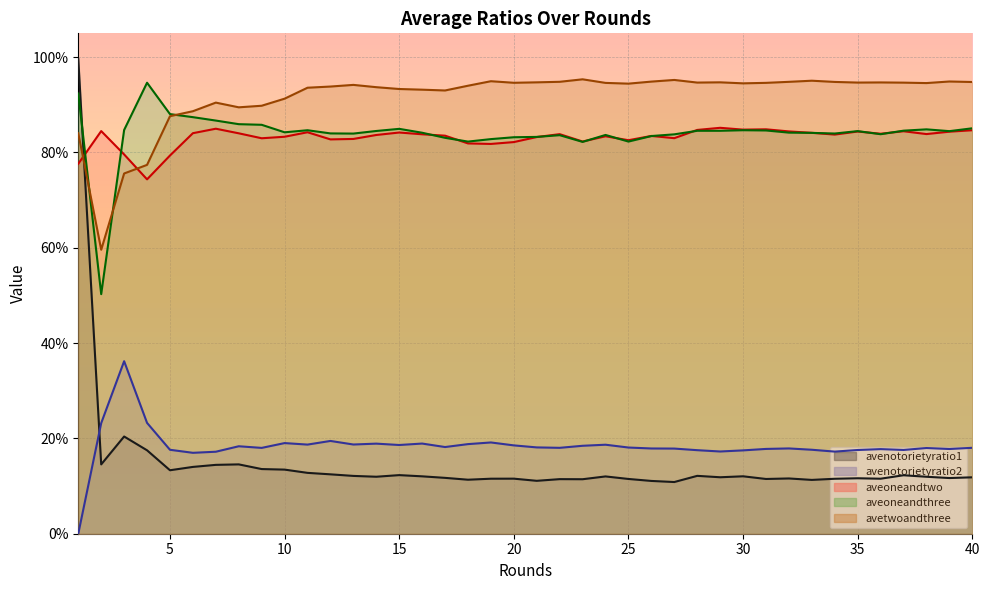

What is the sum of the avenotorietyratio1 values at 8 and 24?

0.3